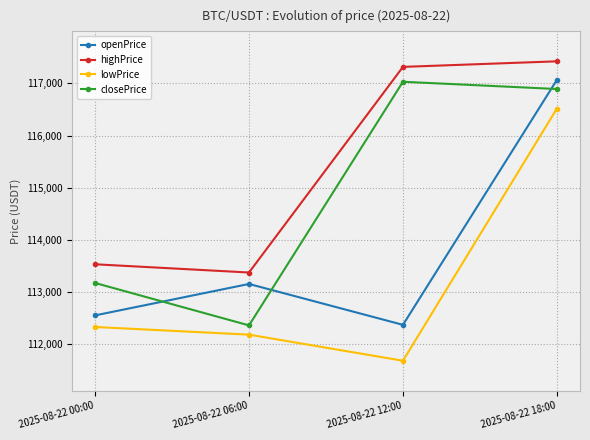

What is the value of the lowPrice point at the 1st from the left?

112330.9